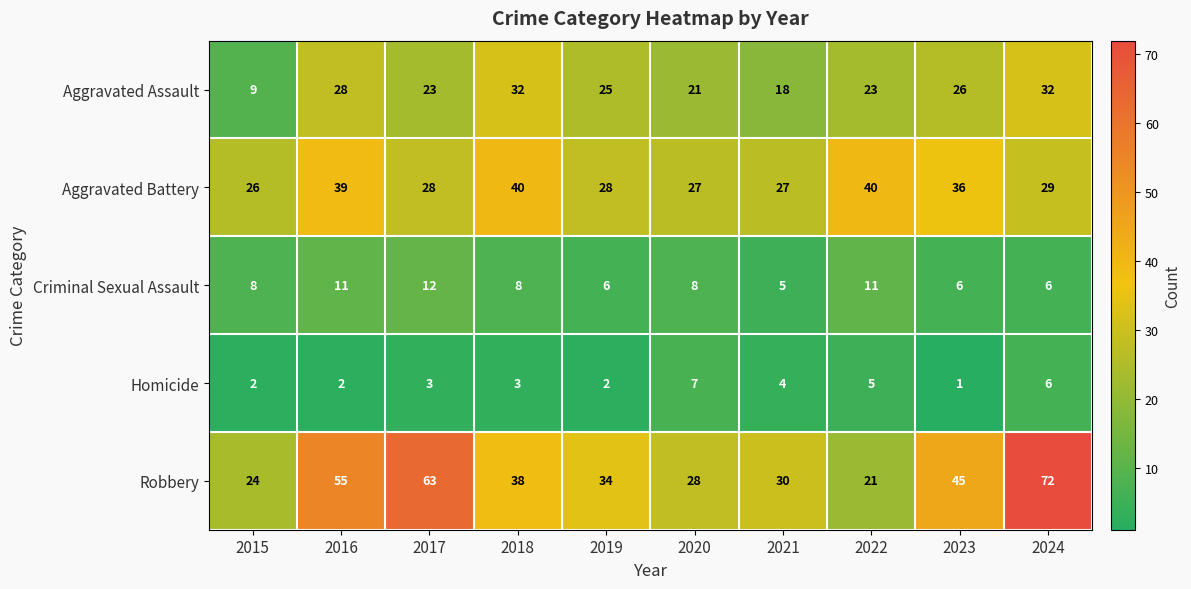

What value does the Robbery series have at 2021, to the nearest 5?

30